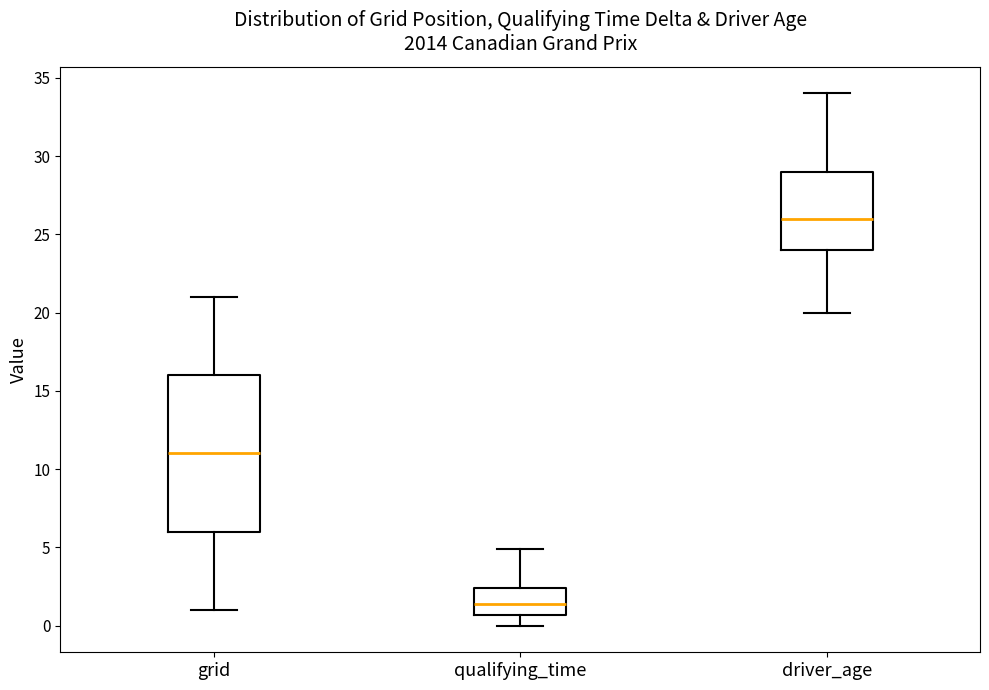

Which box has the lowest median line?

qualifying_time